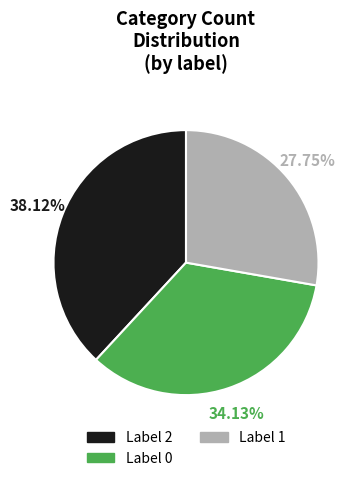

Does any single category account for the majority?

No